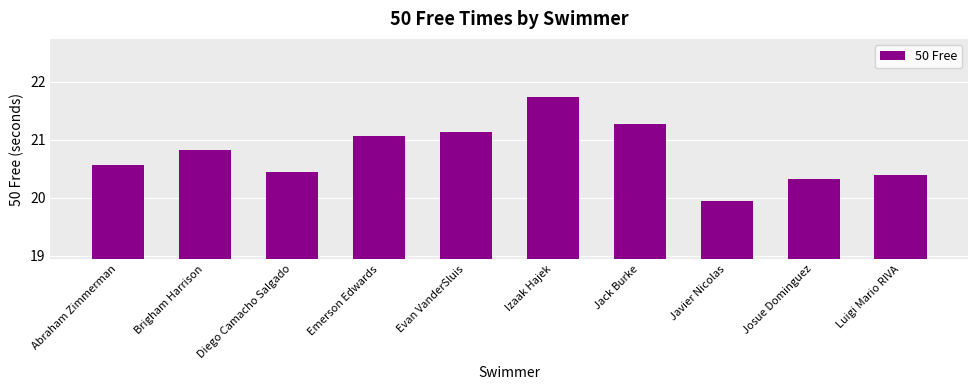

How many values exceed 20?

9